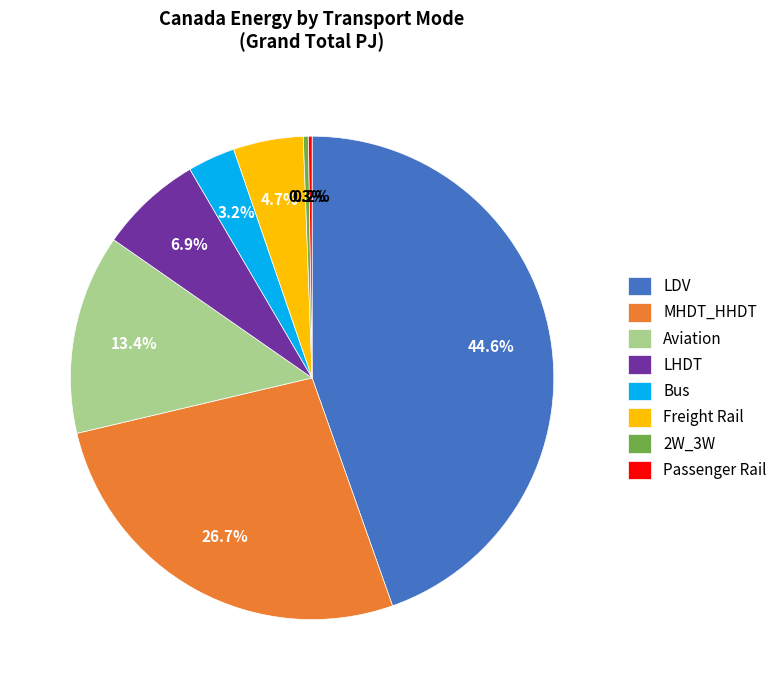

Which slice is the largest?

LDV